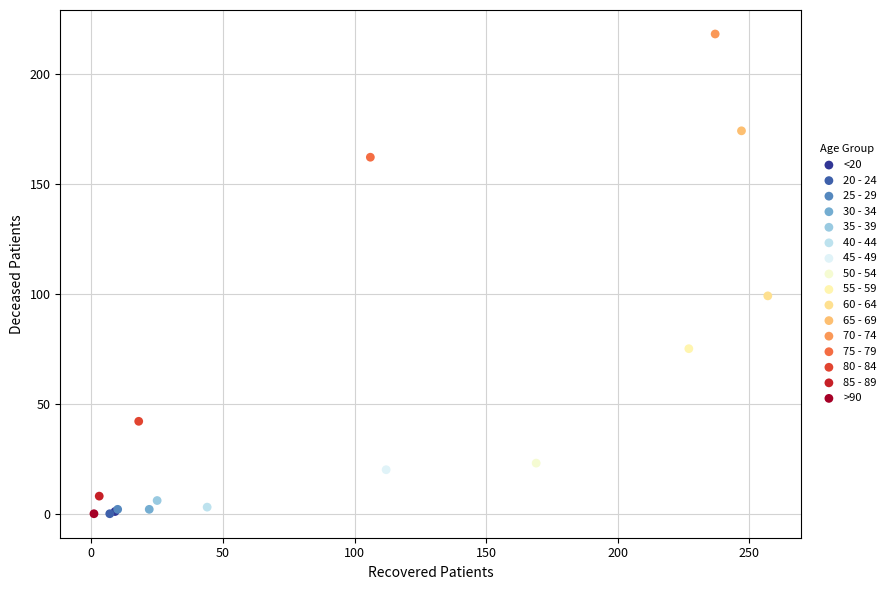

What are all the series names shown in the legend?

<20, 20 - 24, 25 - 29, 30 - 34, 35 - 39, 40 - 44, 45 - 49, 50 - 54, 55 - 59, 60 - 64, 65 - 69, 70 - 74, 75 - 79, 80 - 84, 85 - 89, >90